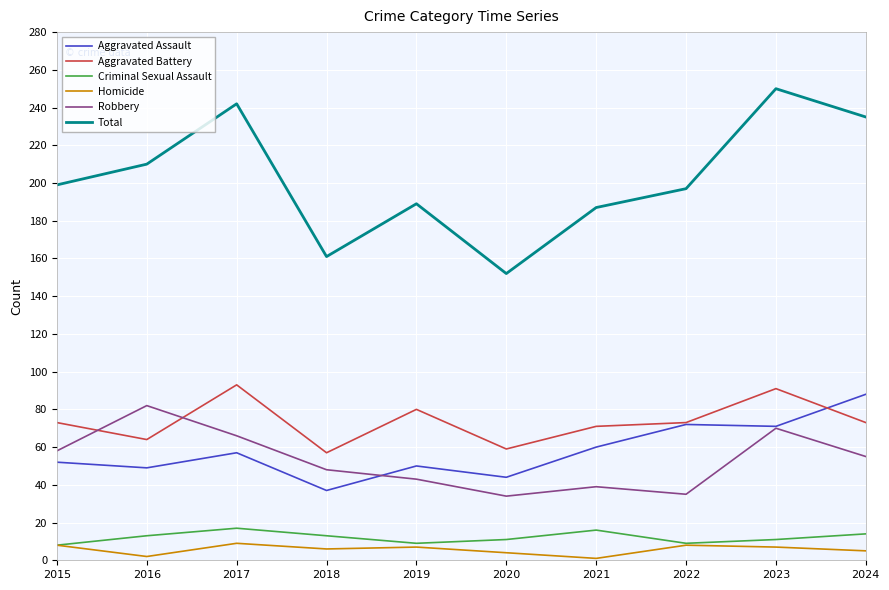

True or false: Aggravated Assault has a value of 37 at 2018.

True